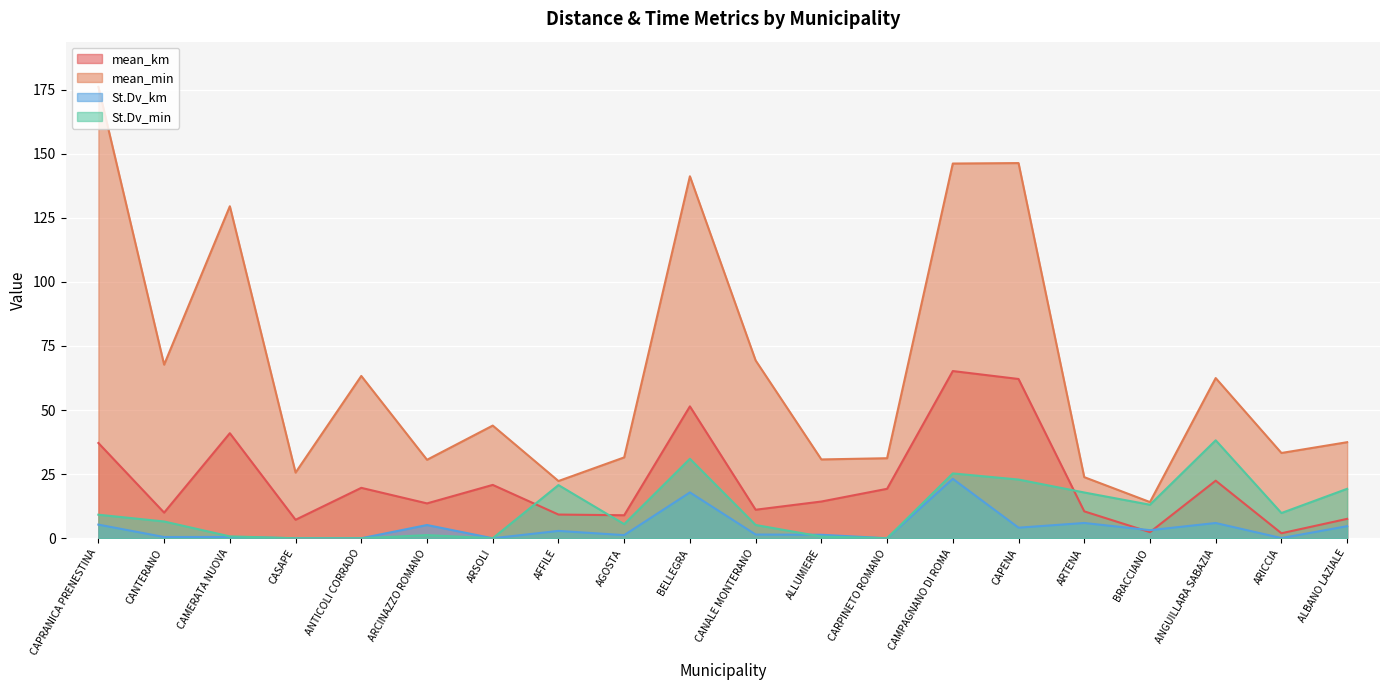

True or false: mean_min has more than 0 points higher than both neighbors.

True